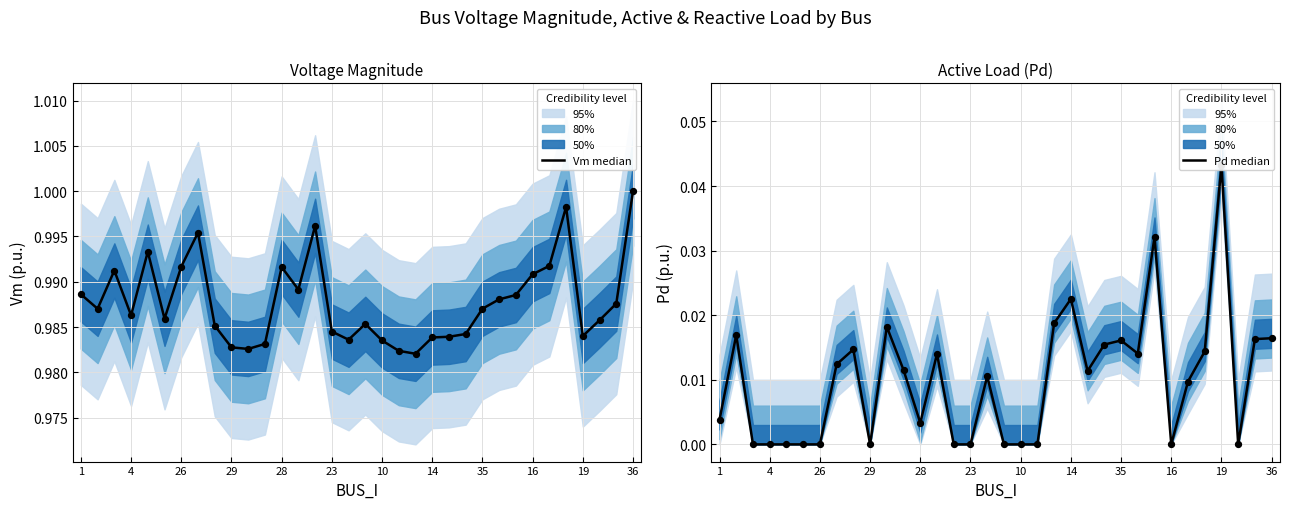

Which series has the largest Y range (max minus min)?

Pd median